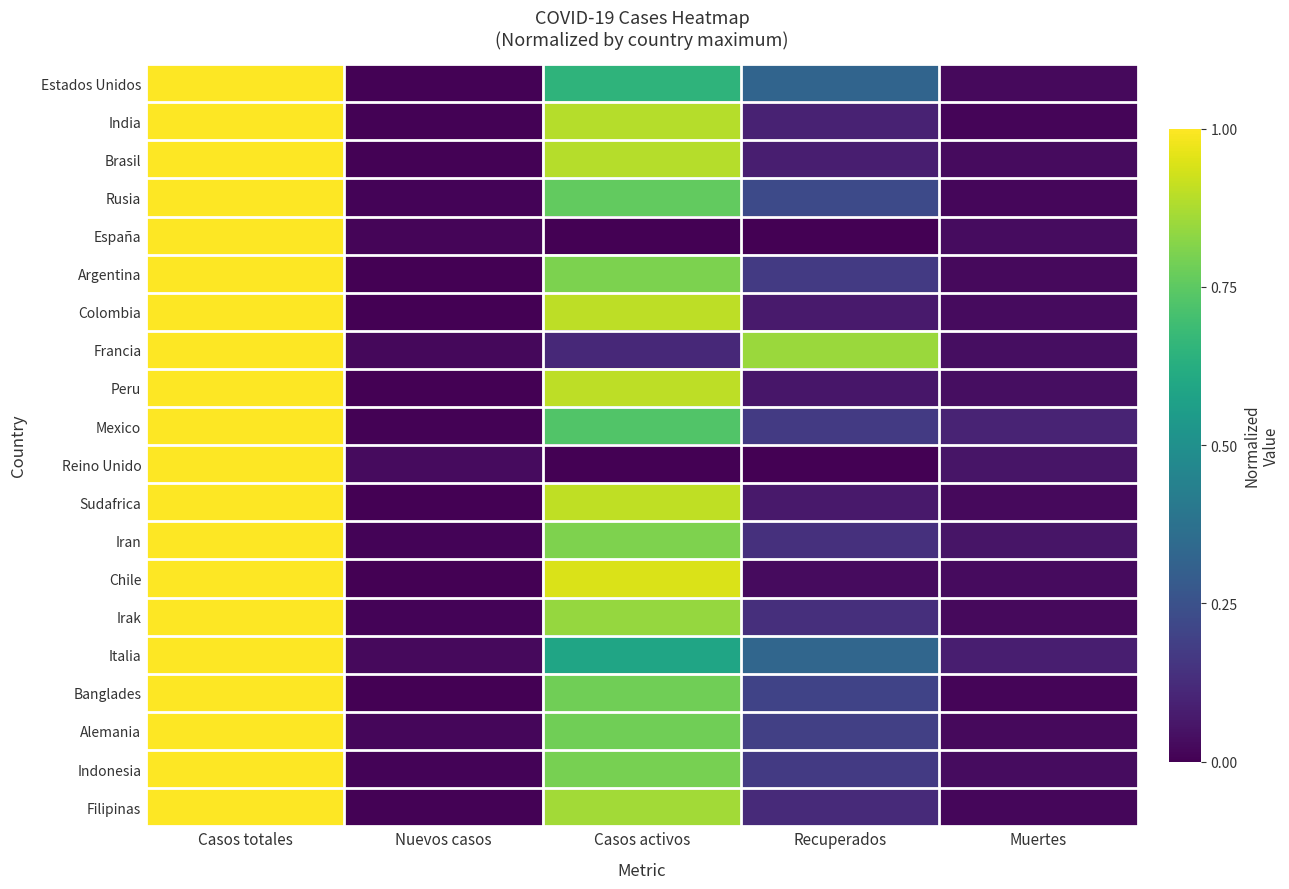

What is the maximum value shown in the chart?

1.0